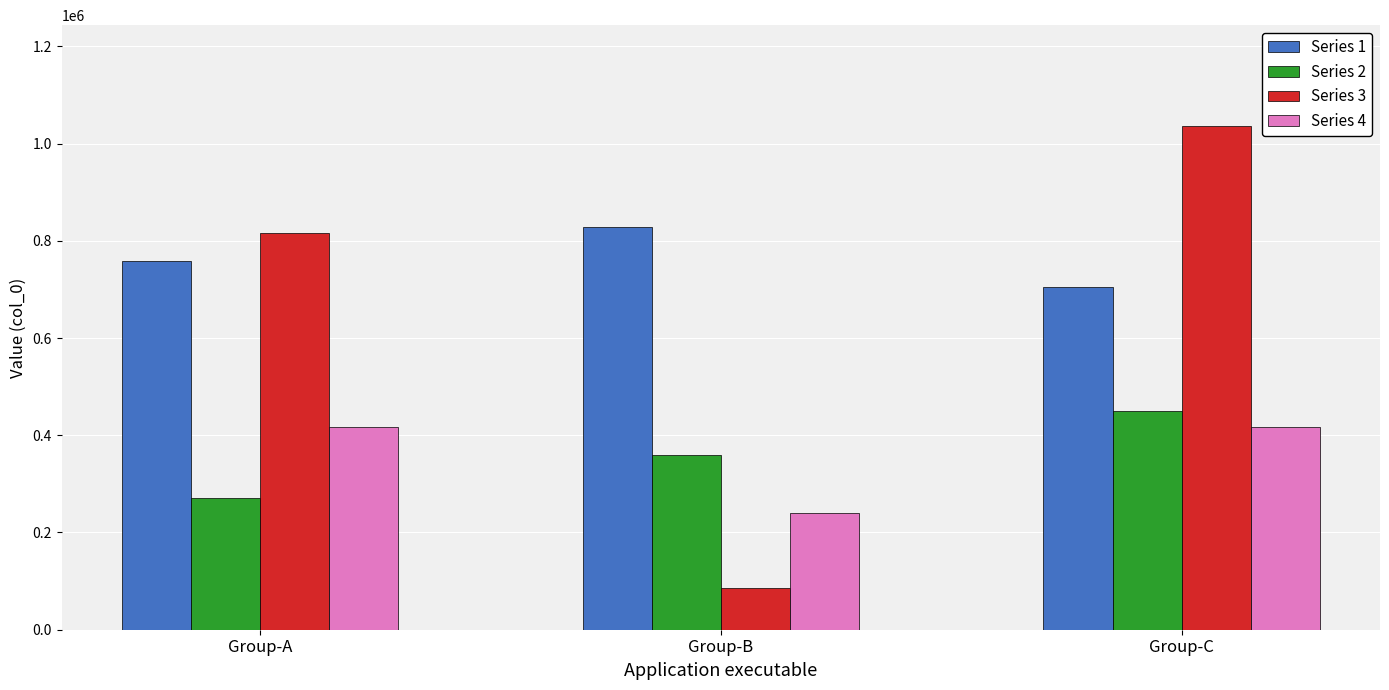

What is the highest value of the Series 3 series?

1036193